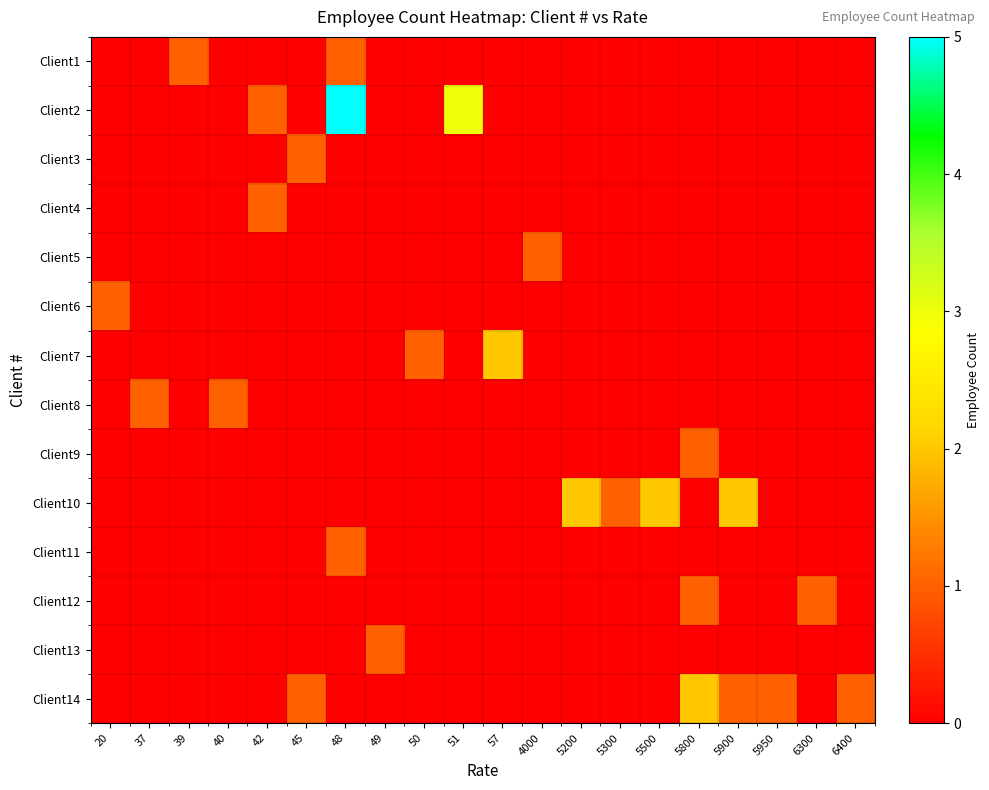

Which has a higher value, 5950 or 5200?

5950